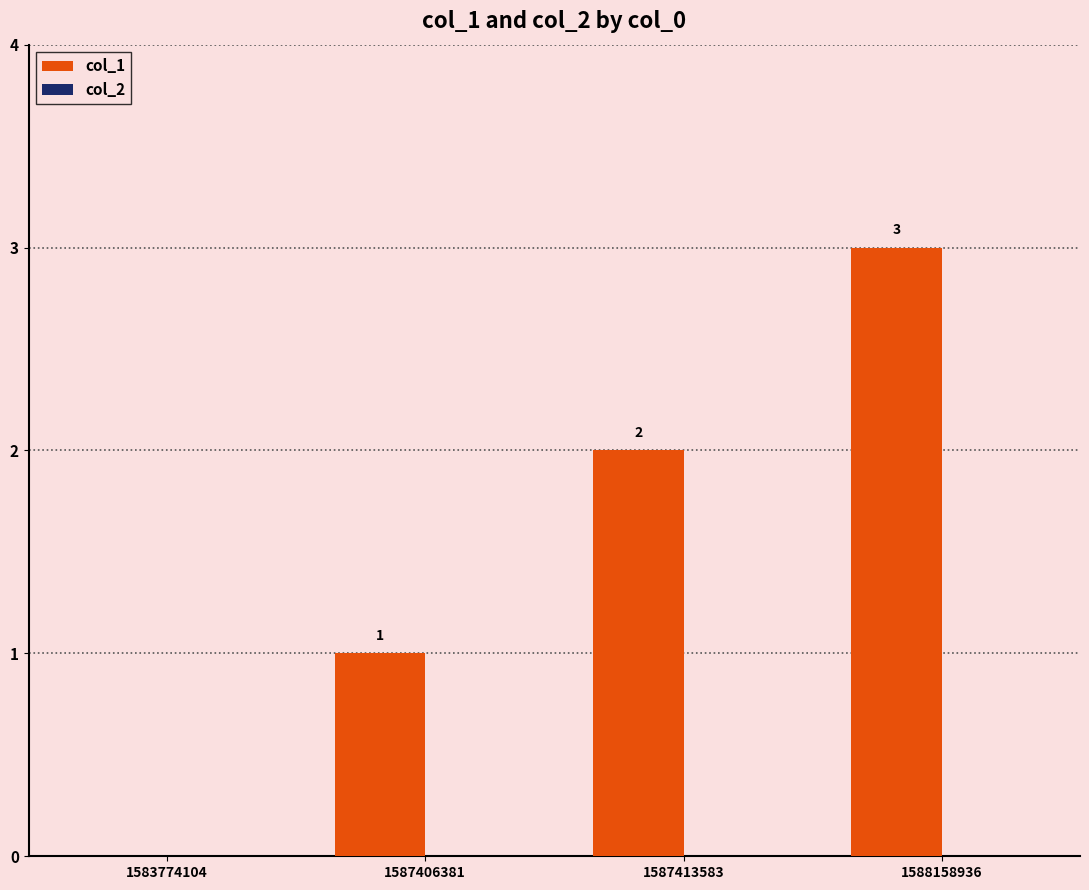

What is the sum of all values?

6